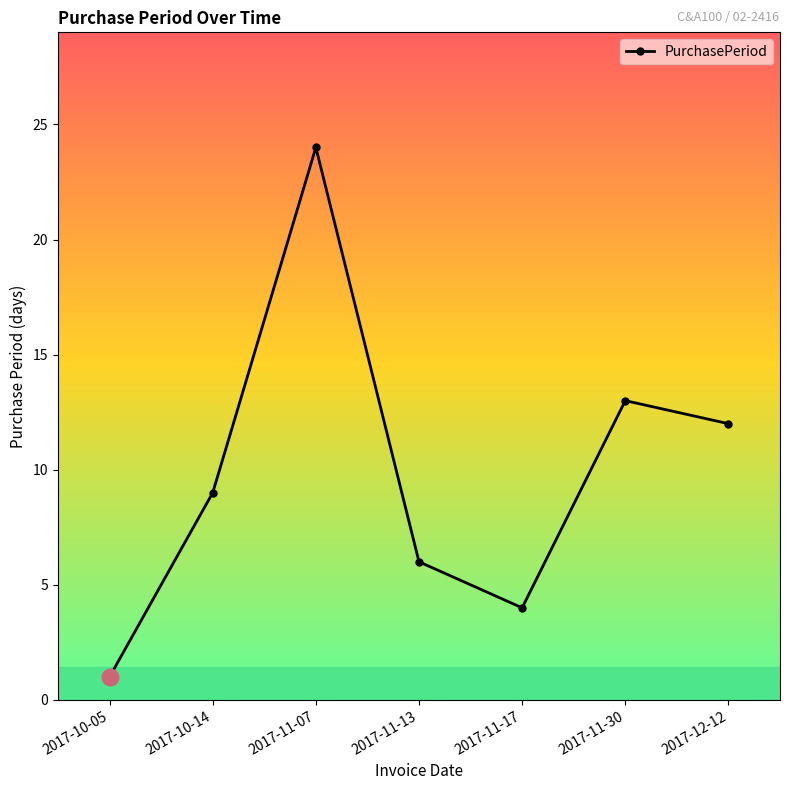

At which category does the data reach its first local peak?

2017-11-07